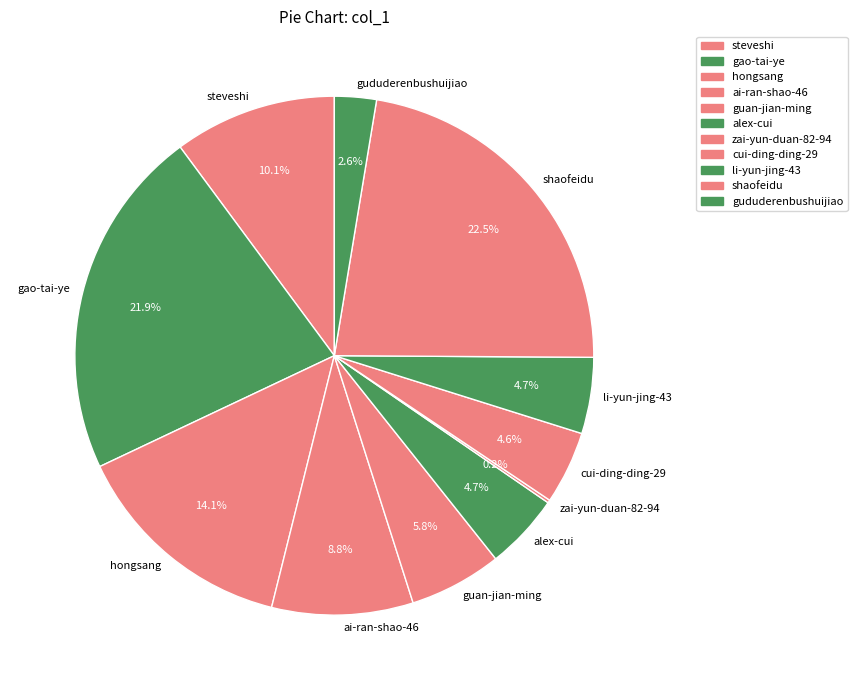

Which category has the biggest portion of the pie?

shaofeidu